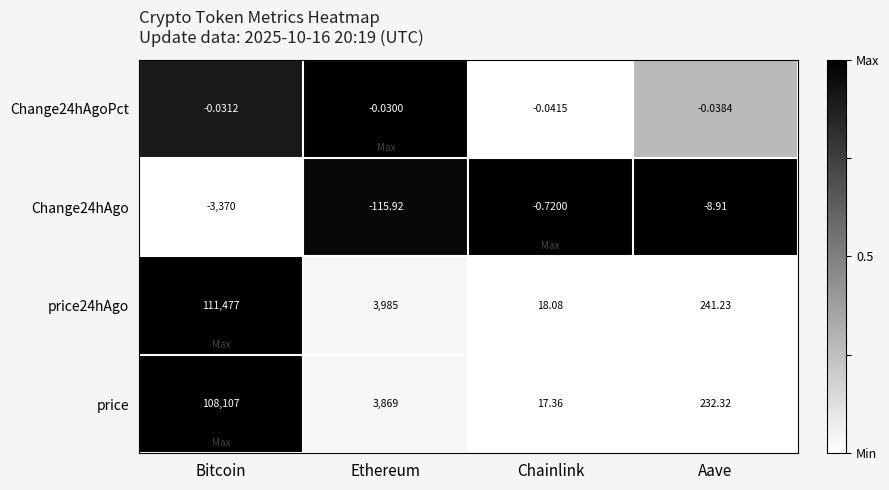

List the labels in order of Change24hAgo value, largest first.

Chainlink, Aave, Ethereum, Bitcoin